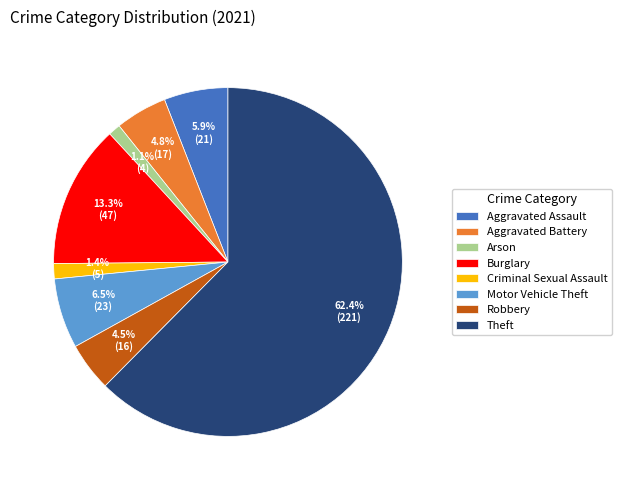

How much of the chart is everything except Robbery?

95.5%